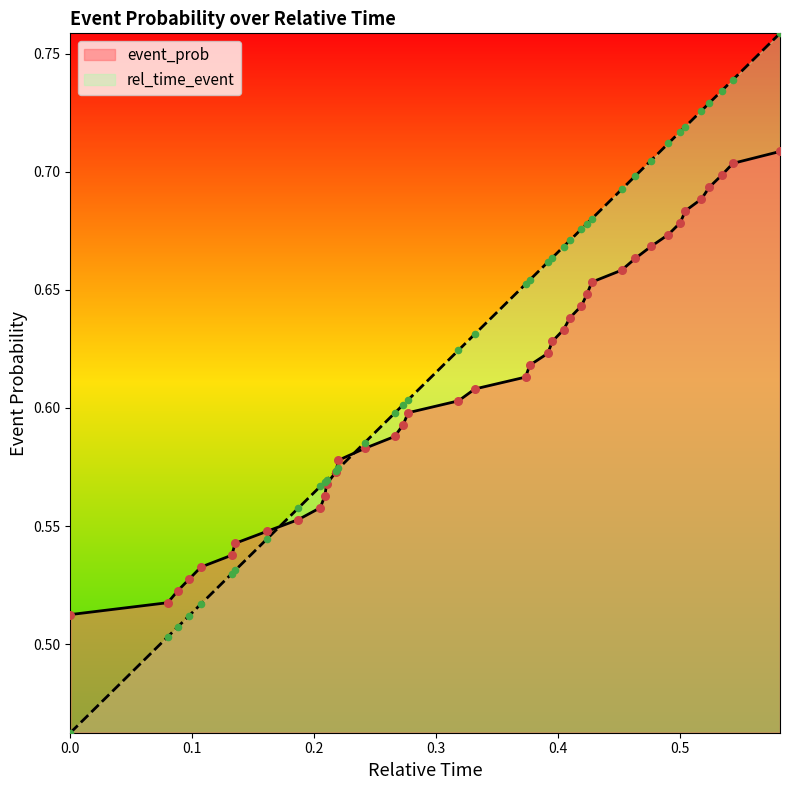

Which series has the largest range (max minus min)?

rel_time_event